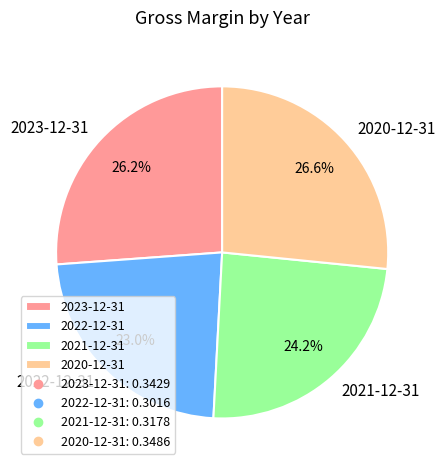

Is it true that 2023-12-31 is 32% of the pie?

False